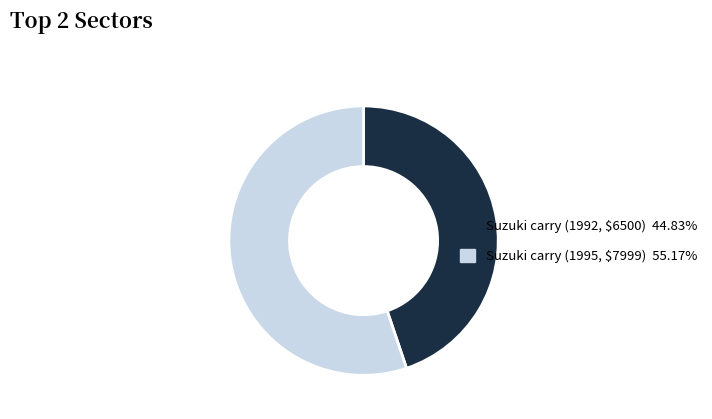

Which has a higher value, Suzuki carry (1995, $7999) or Suzuki carry (1992, $6500)?

Suzuki carry (1995, $7999)